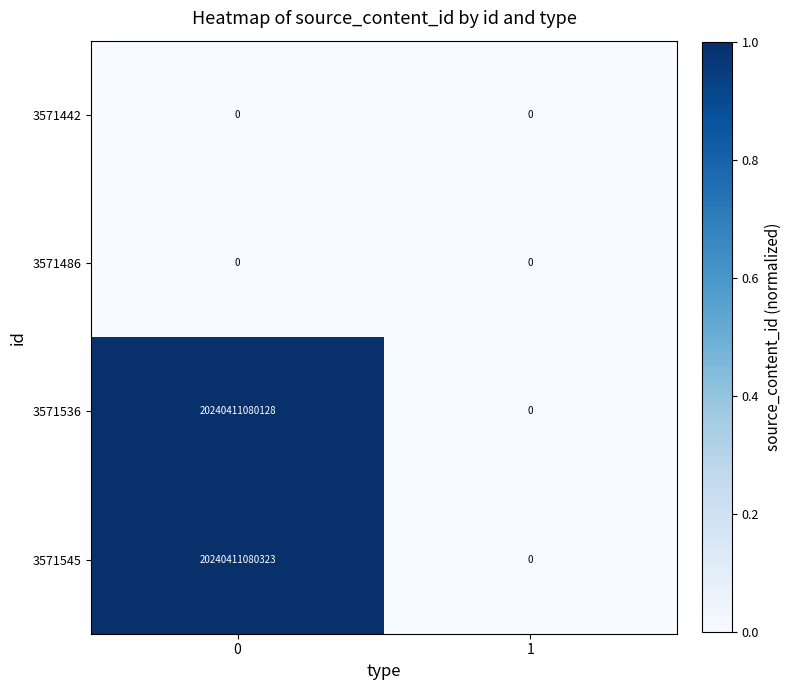

What is the difference between the maximum and minimum values in the 3571536 series?

20240411080128